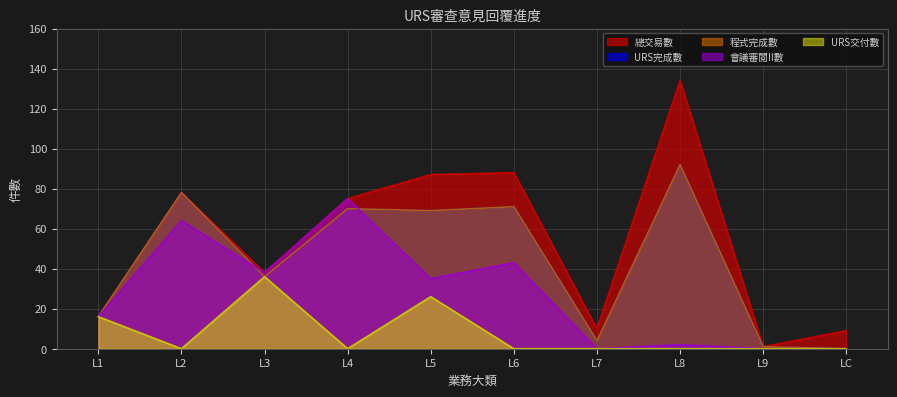

What are all the series names shown in the legend?

總交易數, URS完成數, 程式完成數, 會議審閱II數, URS交付數